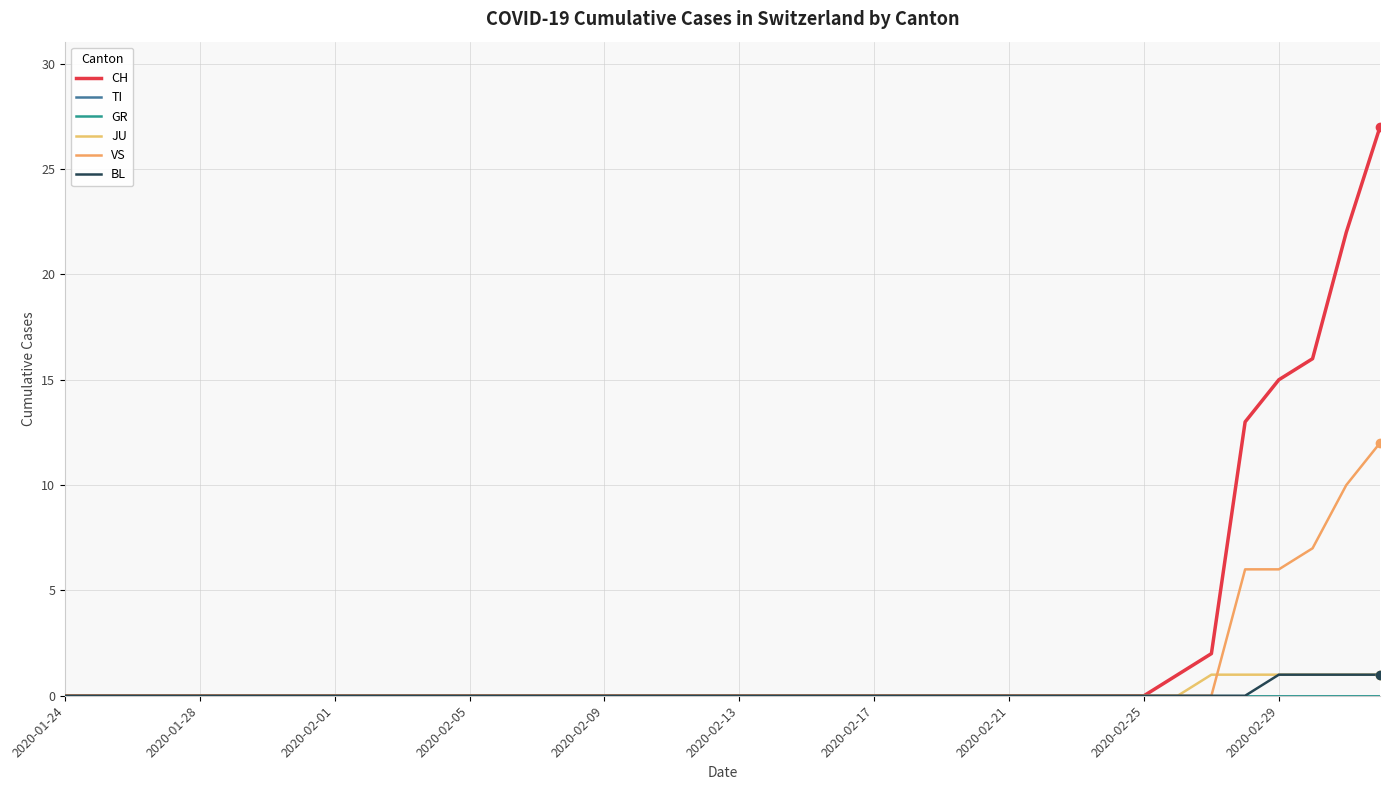

Which series has the largest total across all categories?

CH